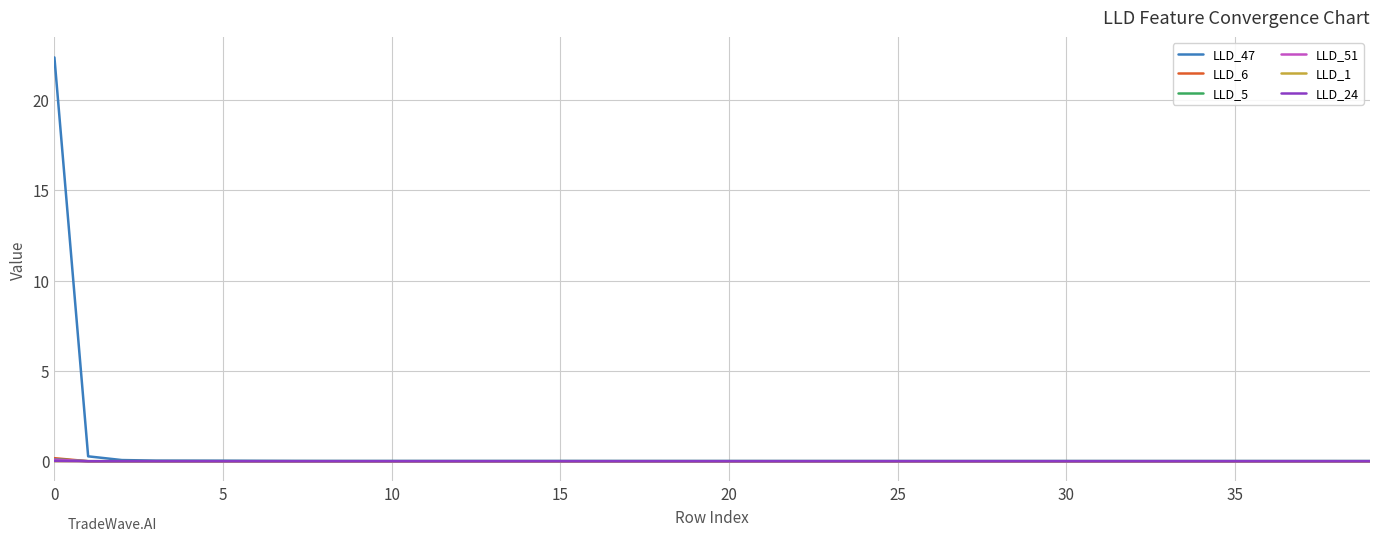

Which series has the widest spread of values?

LLD_47